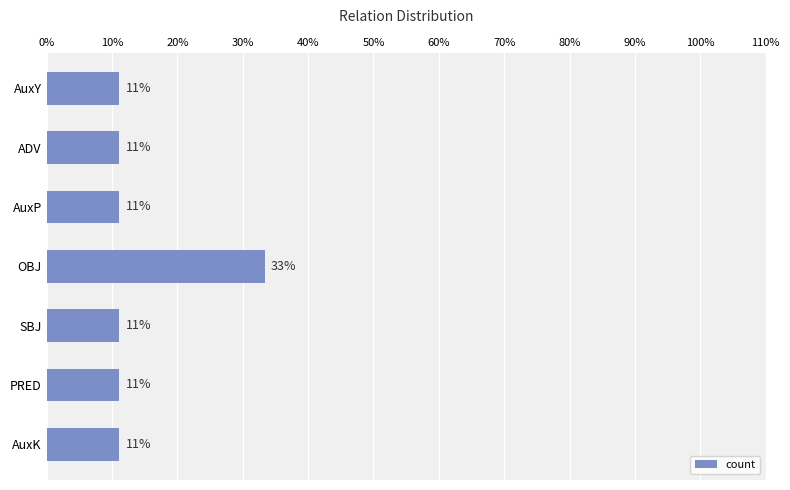

What is the smallest value displayed?

11.1